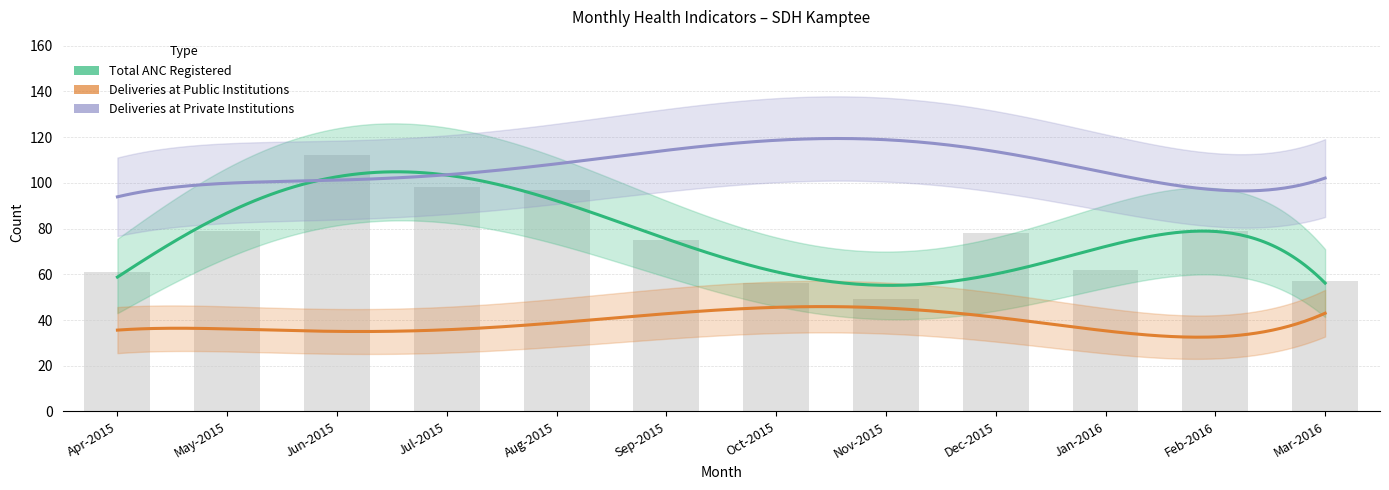

List the series in order of their peak value, lowest first.

Deliveries at Public Institutions, Total ANC Registered, Deliveries at Private Institutions